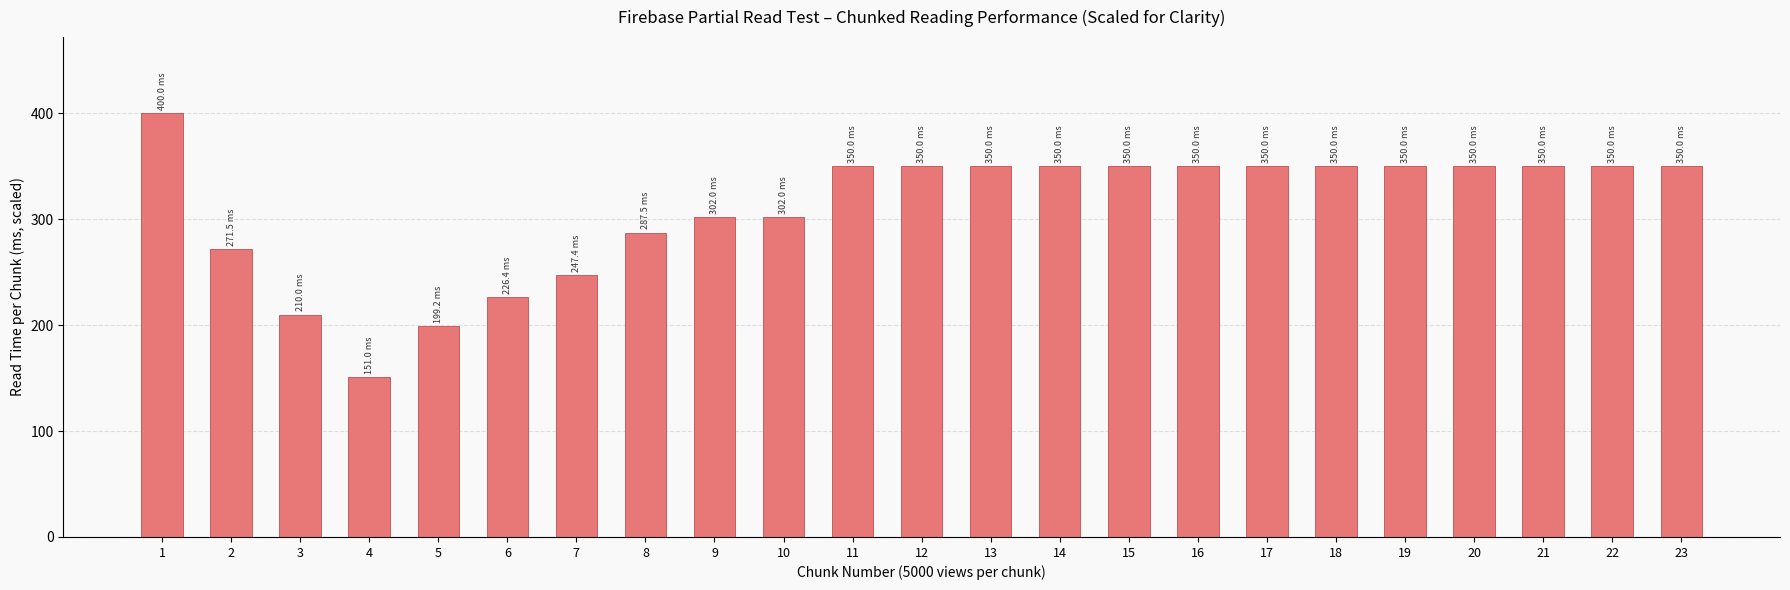

Approximately how many times larger is the value at 9 compared to 12?

0.9